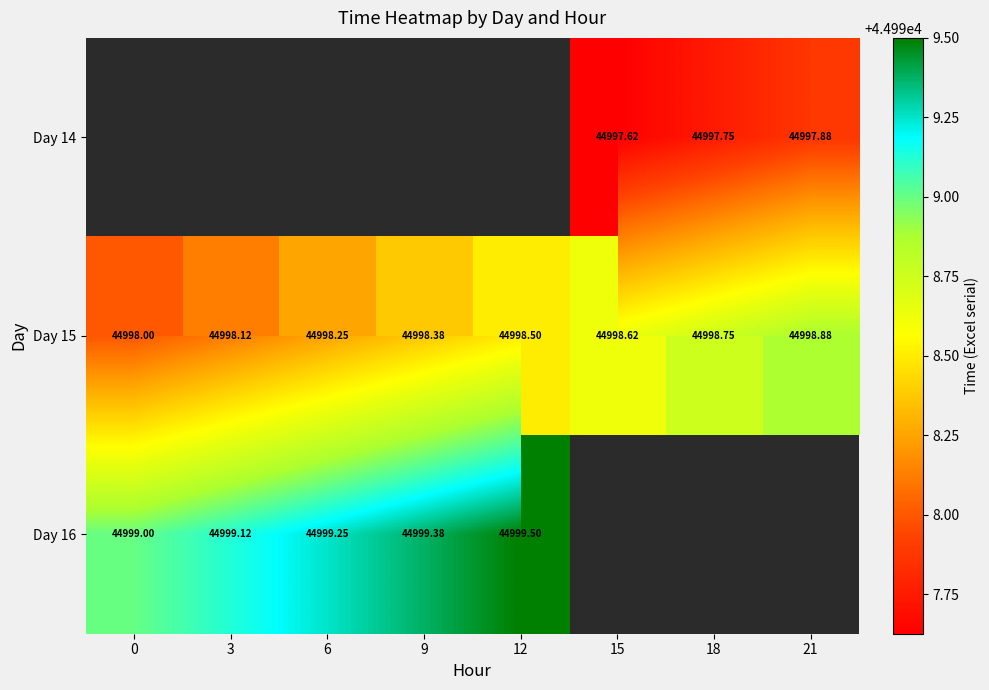

What is the lowest value of the Day 16 series?

44999.0